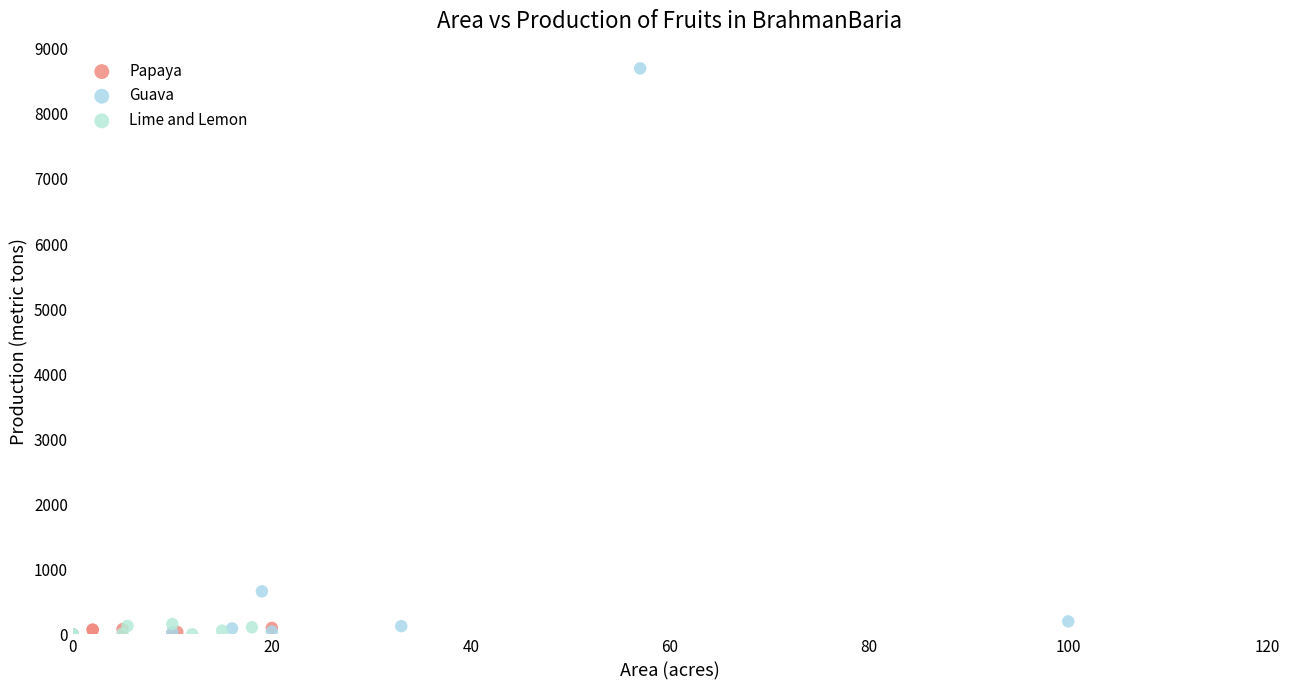

Which series reaches the maximum Y coordinate?

Guava